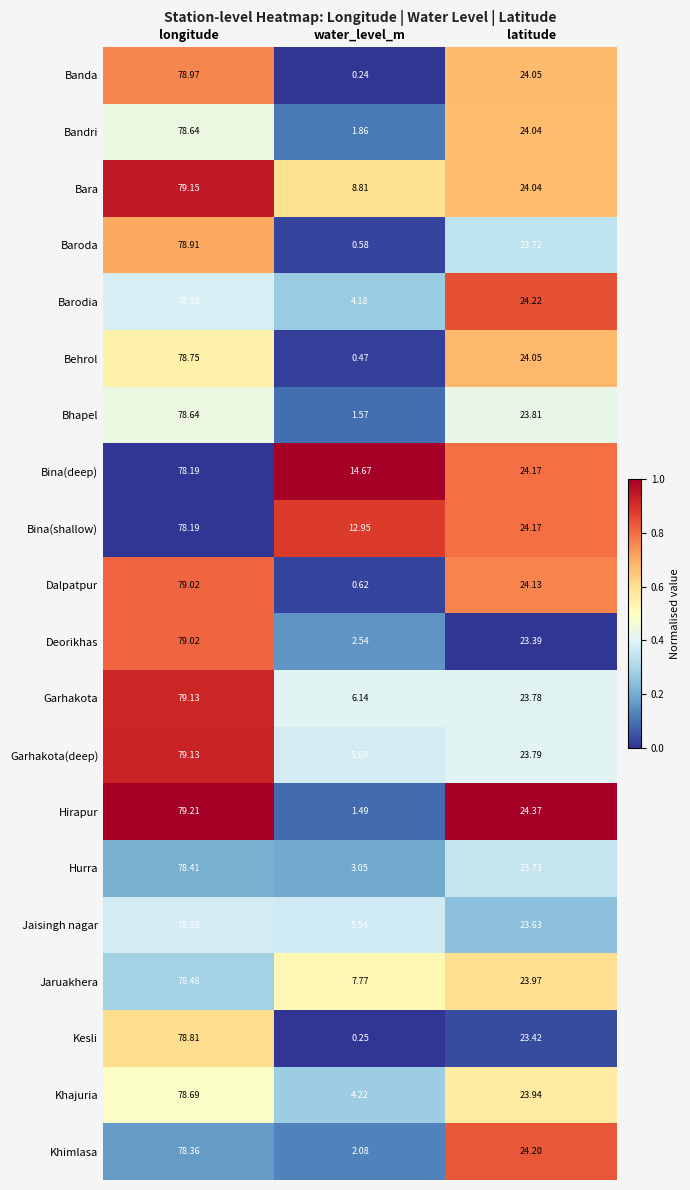

List the labels in order of Jaisingh nagar value, smallest first.

water_level_m, latitude, longitude